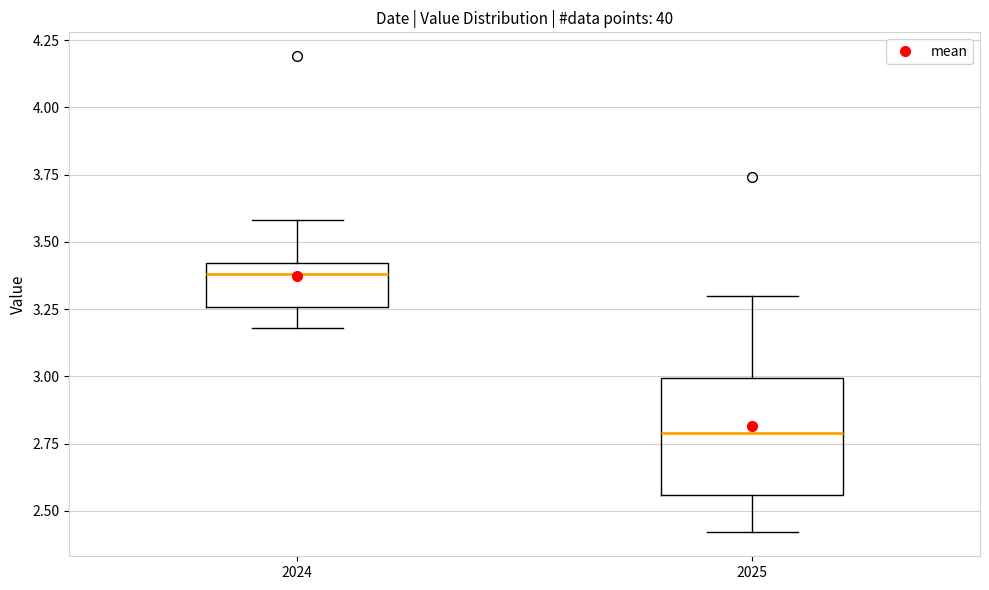

Which box's median line is the lowest?

2025